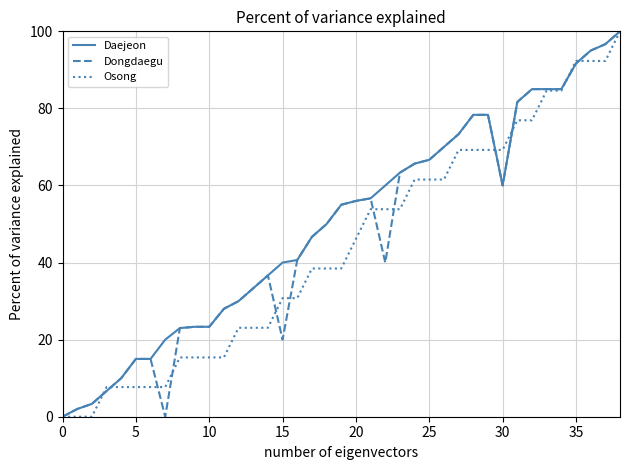

What is the maximum value shown in the chart?

100.0